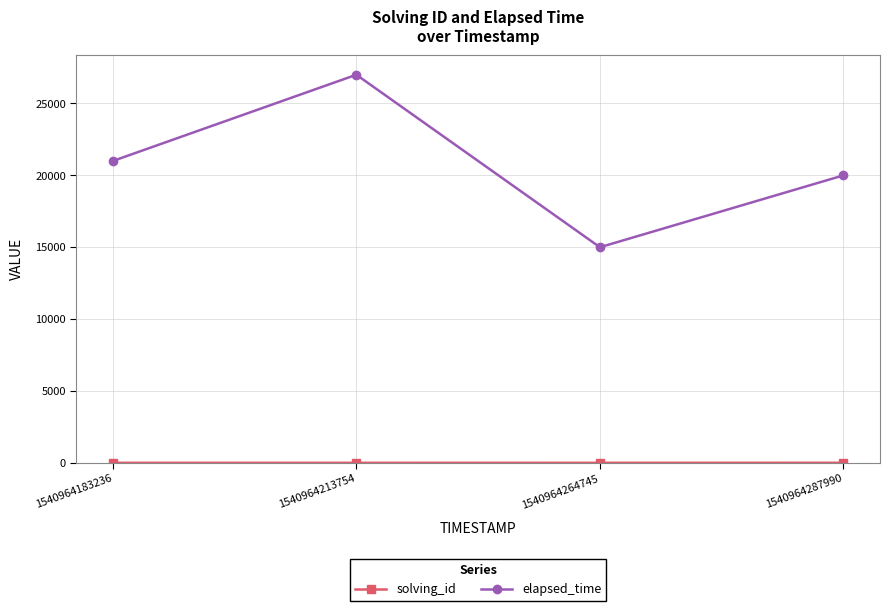

Which series changed the most between 1540964213754 and 1540964287990?

elapsed_time